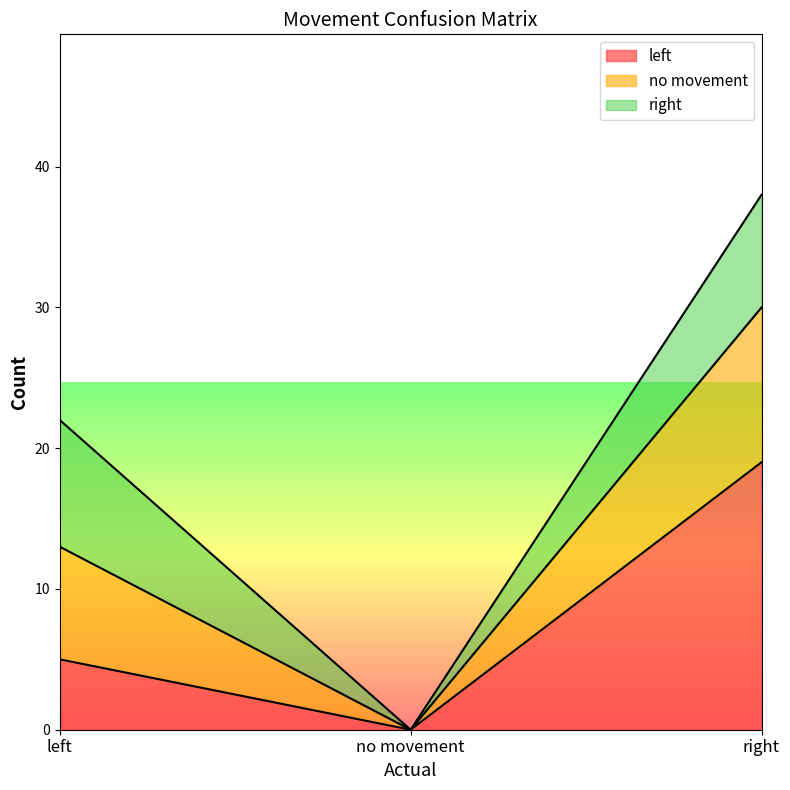

At which category is the sum across all series the highest?

right